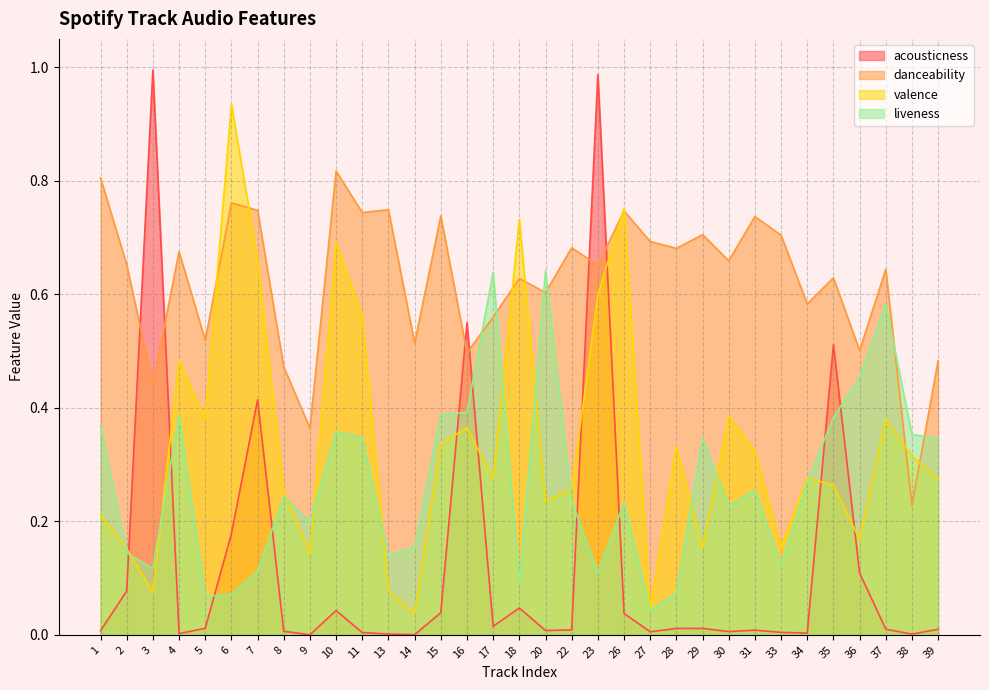

Is it true that valence equals 0.3 at 22?

True